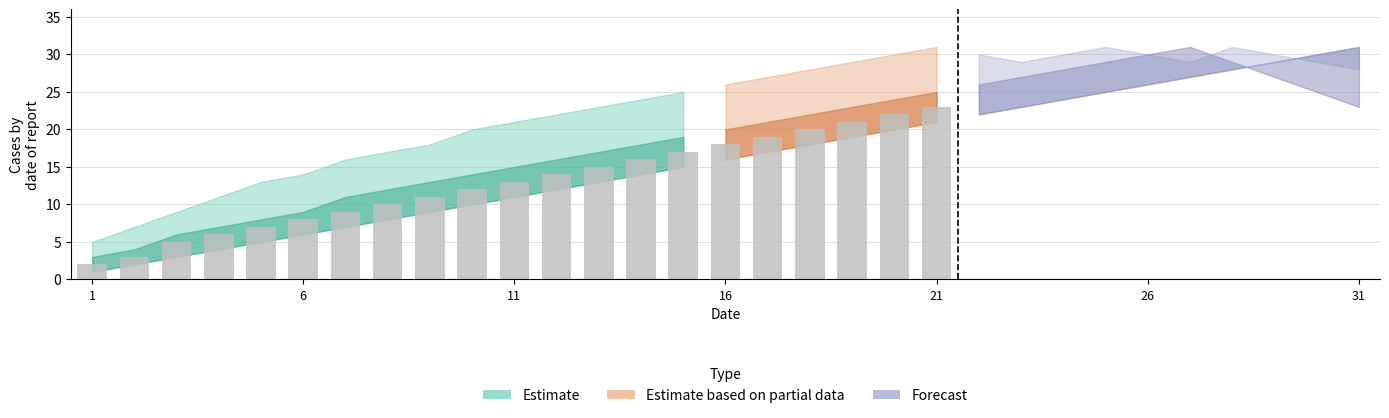

What is the sum of all values?

271